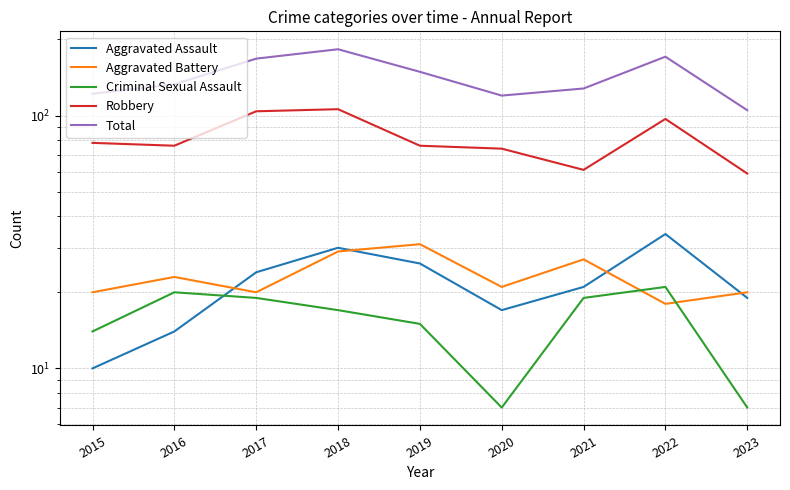

What value does the Aggravated Battery series have at 2015?

20